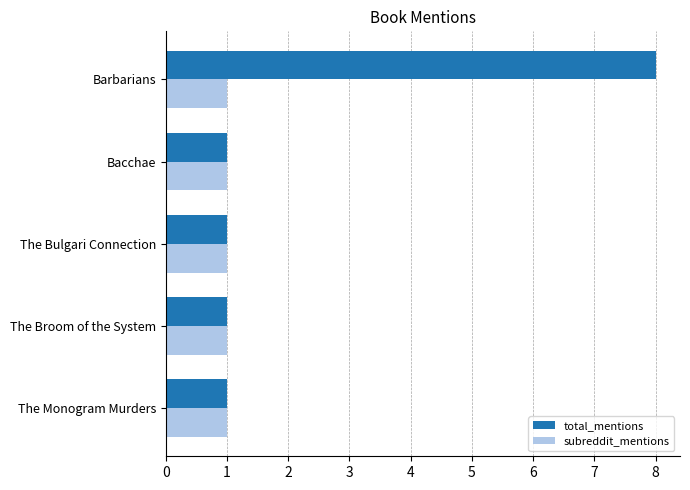

At Barbarians, list the series in order from largest to smallest.

total_mentions, subreddit_mentions